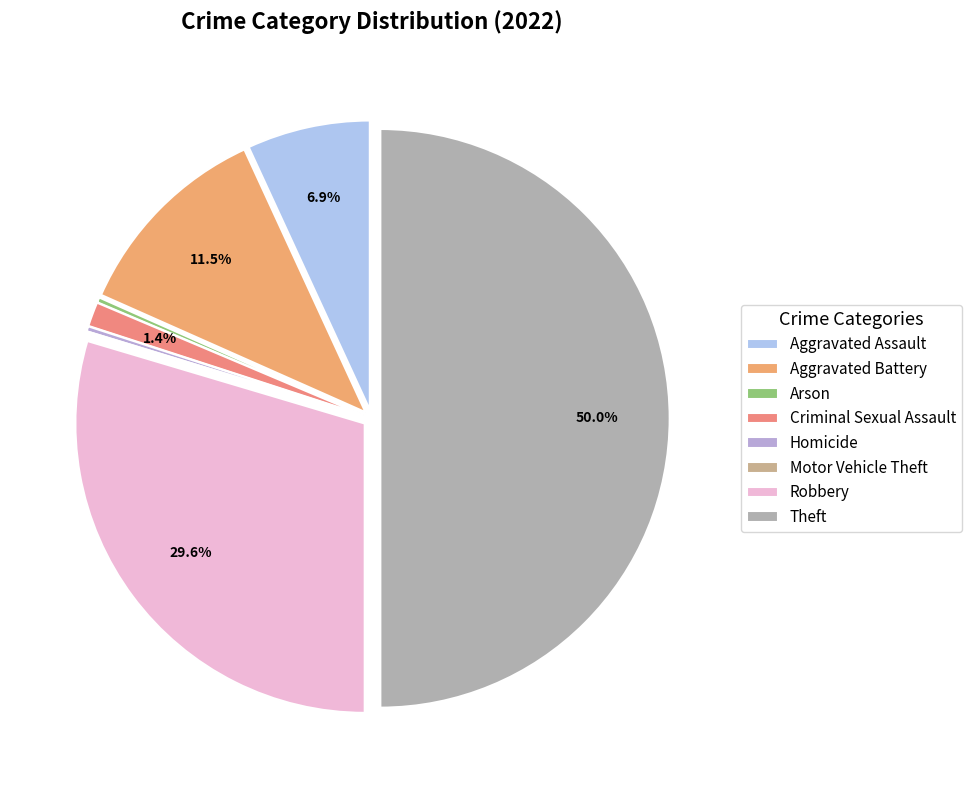

What is the largest slice in the pie chart?

Theft